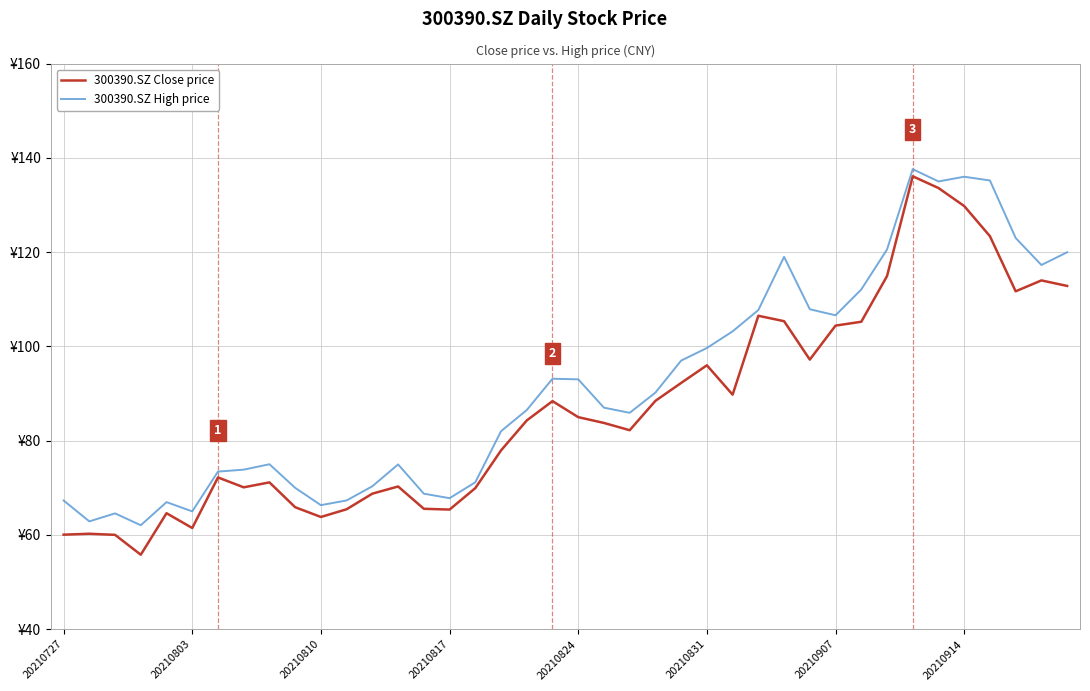

List the series in order of their peak value, lowest first.

300390.SZ Close price, 300390.SZ High price